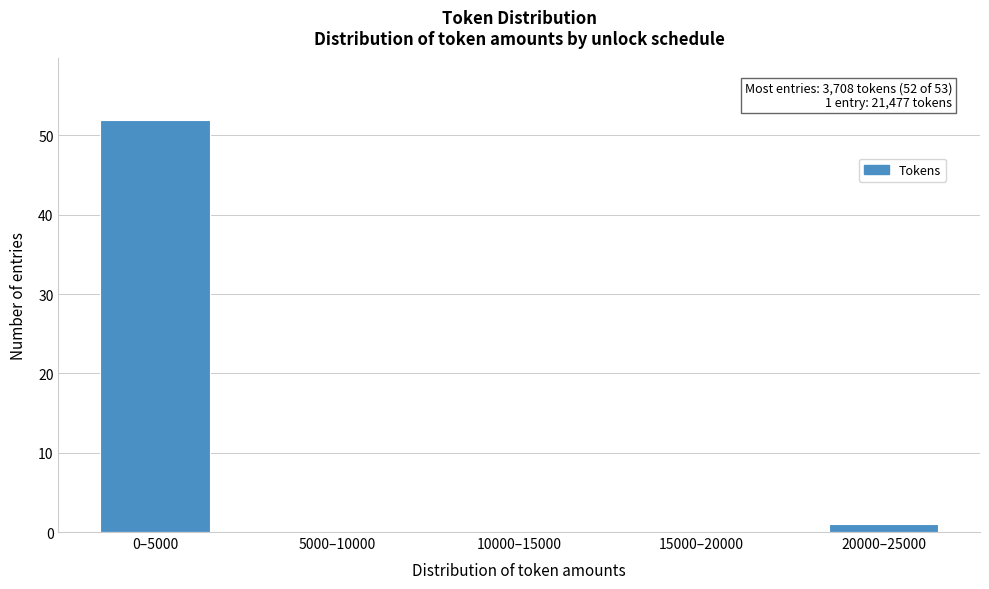

Reading right to left, transcribe all the data shown in this chart.

20000–25000=1	15000–20000=0	10000–15000=0	5000–10000=0	0–5000=52